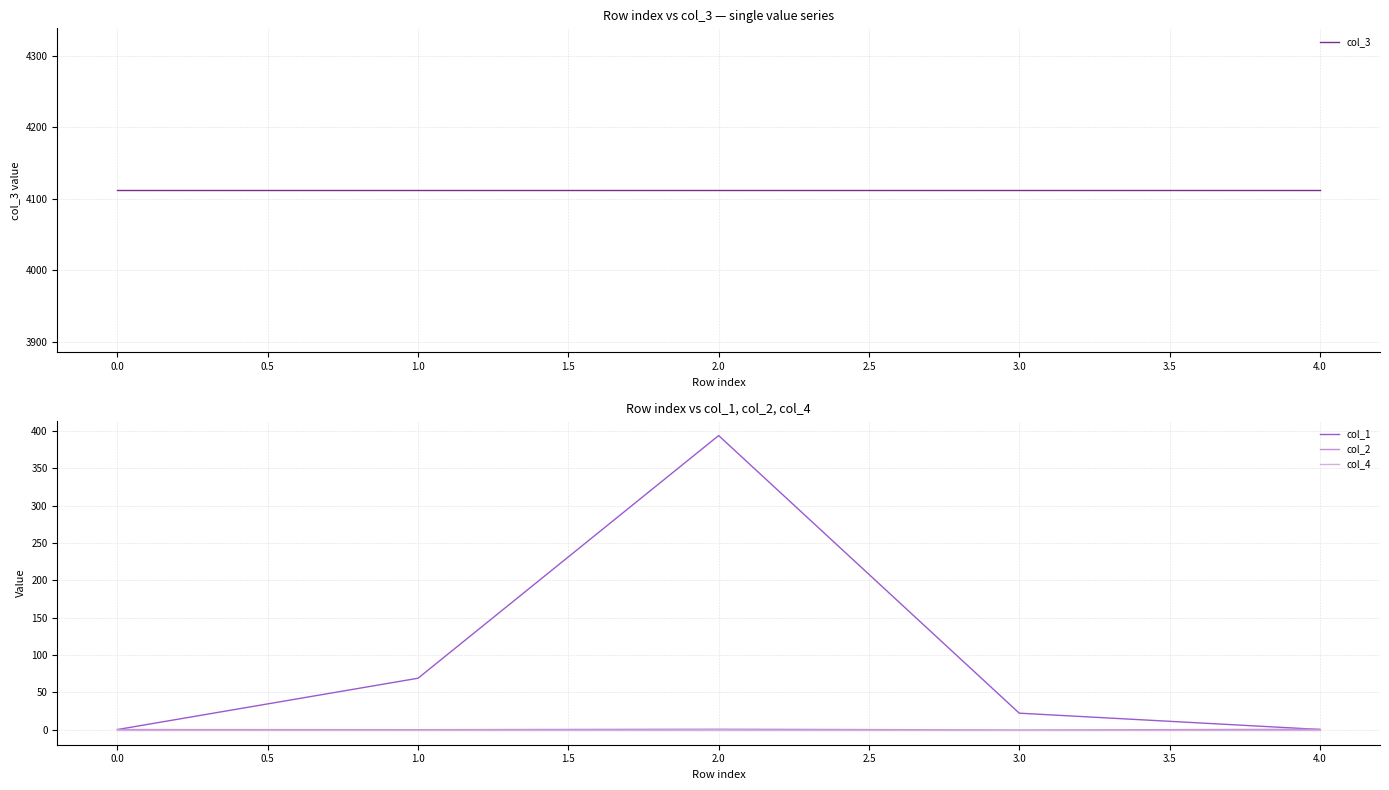

Reading left to right, list all the values displayed in this chart.

col_3: 4112.0	4112.0	4112.0	4112.0	4112.0
col_1: 0.0	68.8	394.0	21.9	0.1
col_2: 0.0	-0.2	0.5	-0.6	0.4
col_4: 0.0	0.0	0.0	0.0	0.0